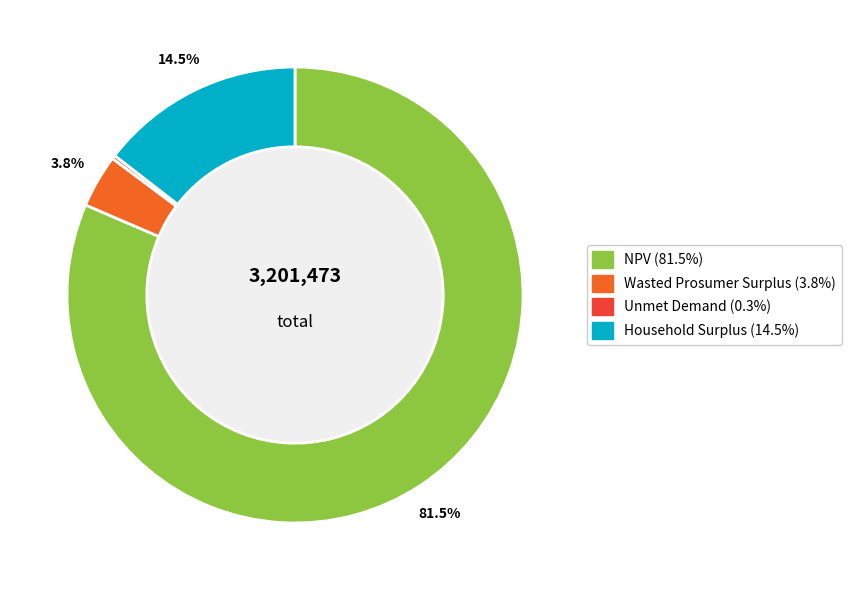

Which has a higher value, Wasted Prosumer Surplus or NPV?

NPV